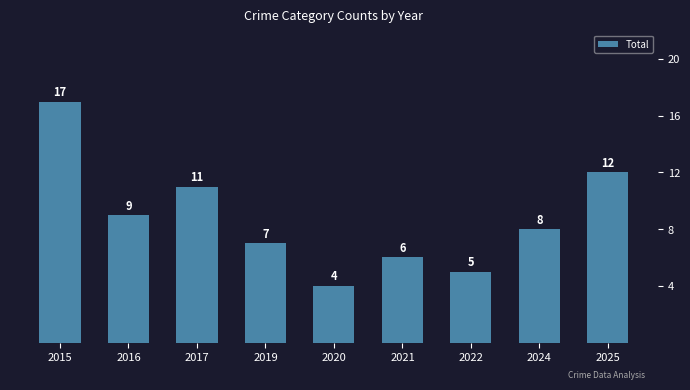

What is the minimum value shown in the chart?

4